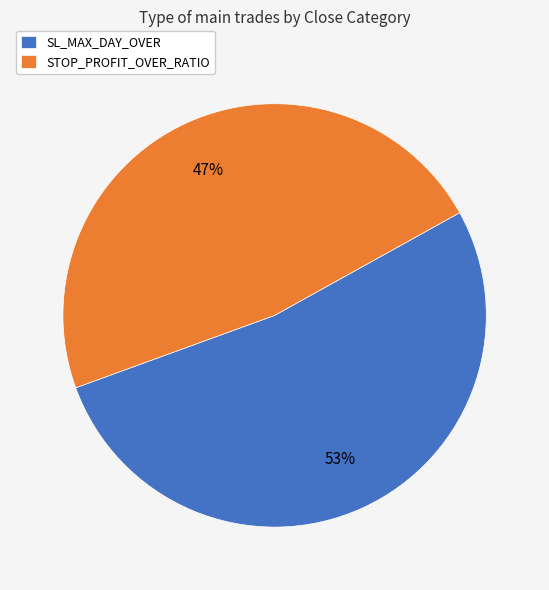

What percentage is the SL_MAX_DAY_OVER slice, to the nearest percent?

53%